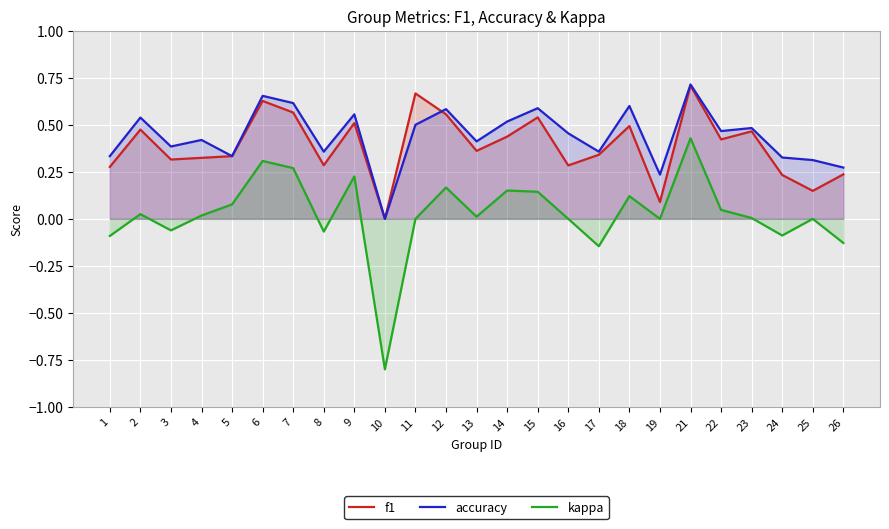

Does the chart display data point markers on the line(s)?

No